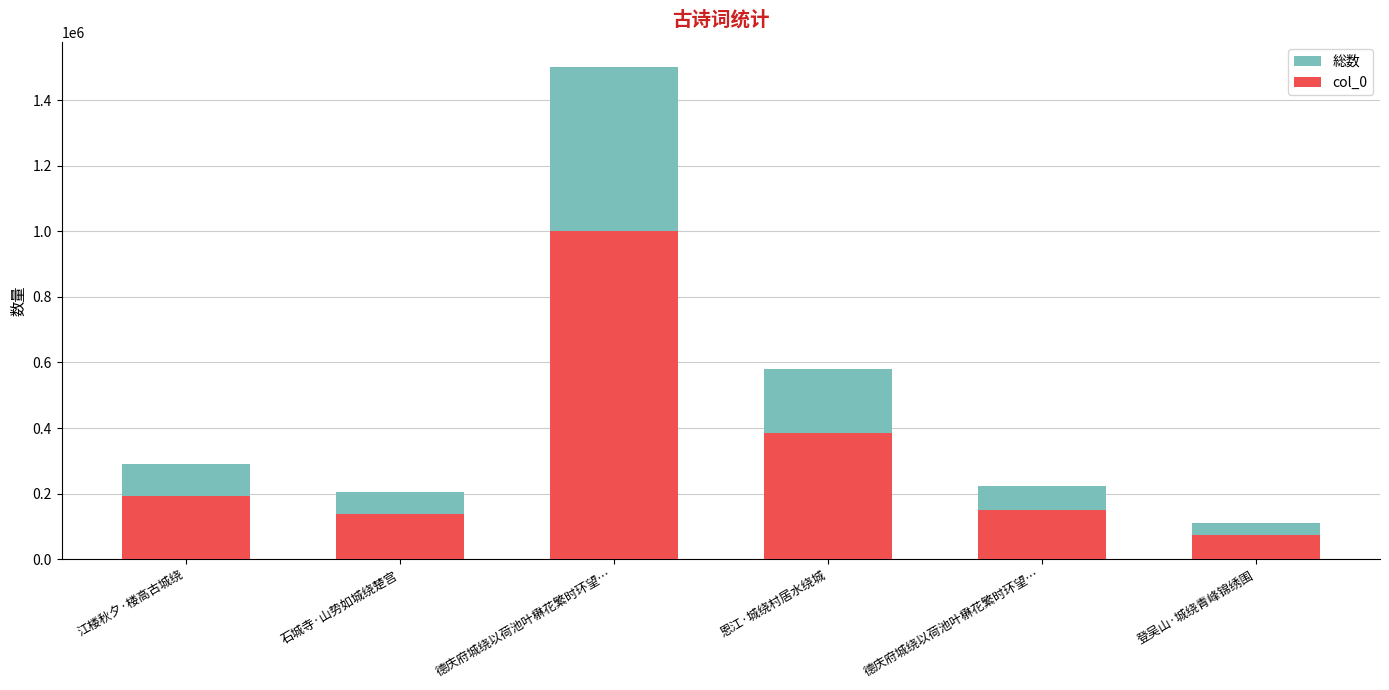

What is the label of the 6th bar from the right?

江楼秋夕·楼高古城绕